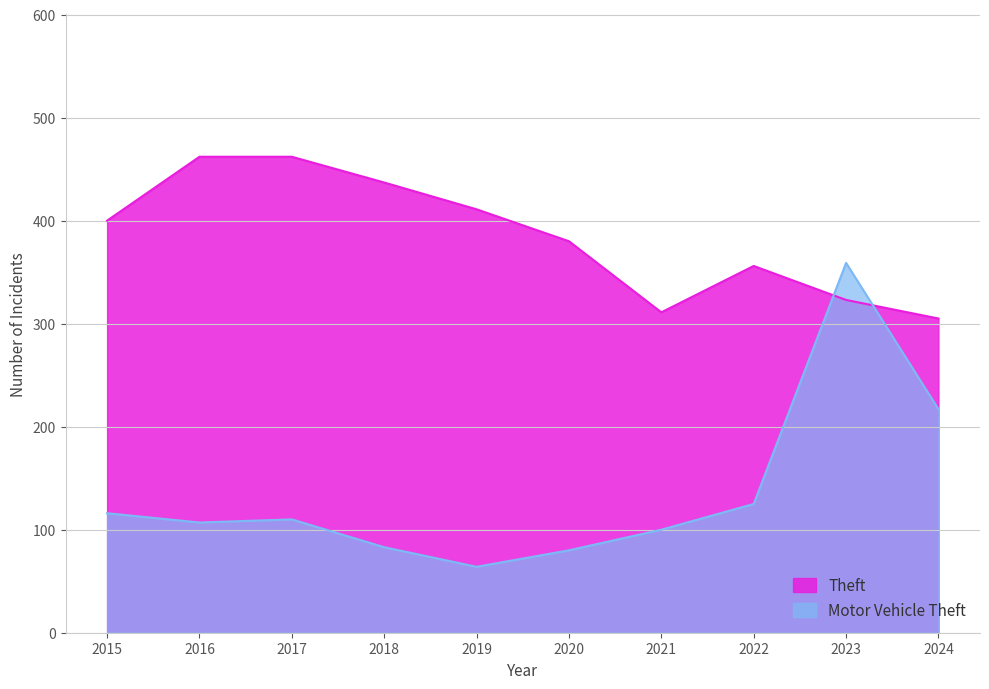

How many values in the Theft series are below 400?

5